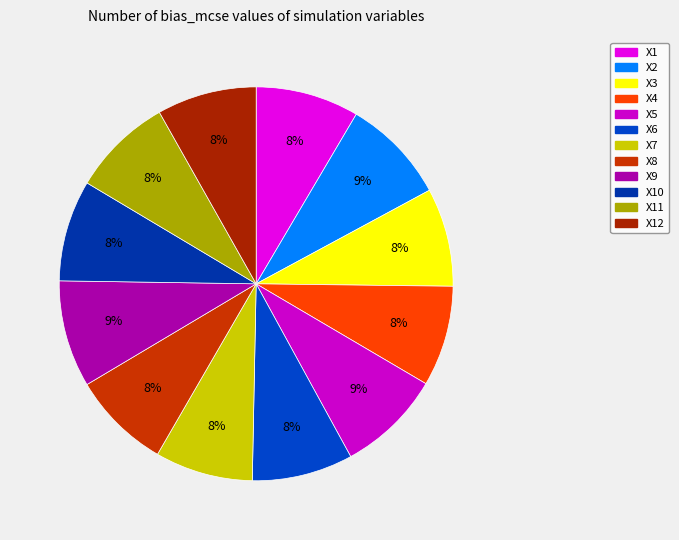

How many slices are in this pie chart?

12